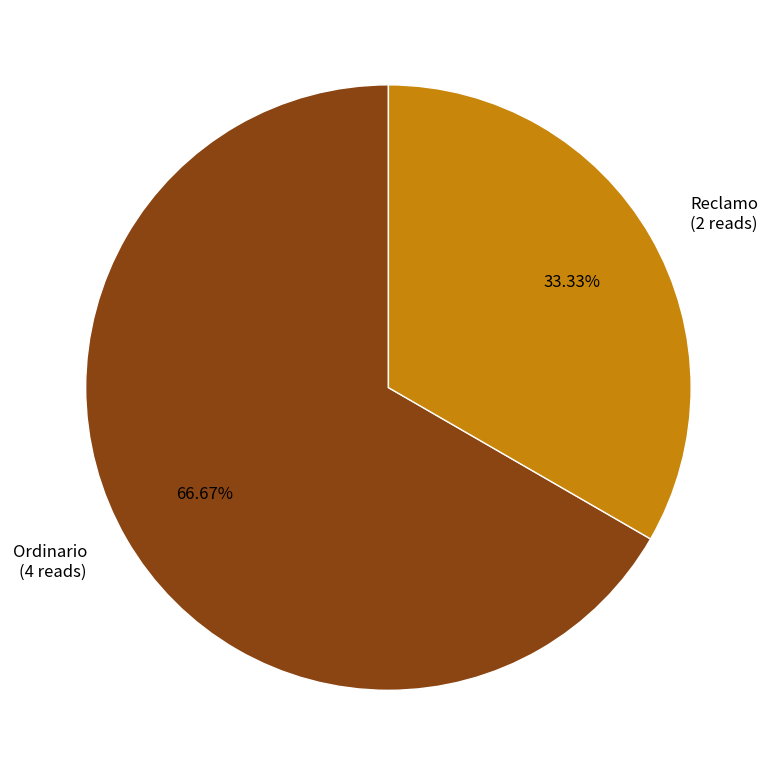

How many slices are in this pie chart?

2